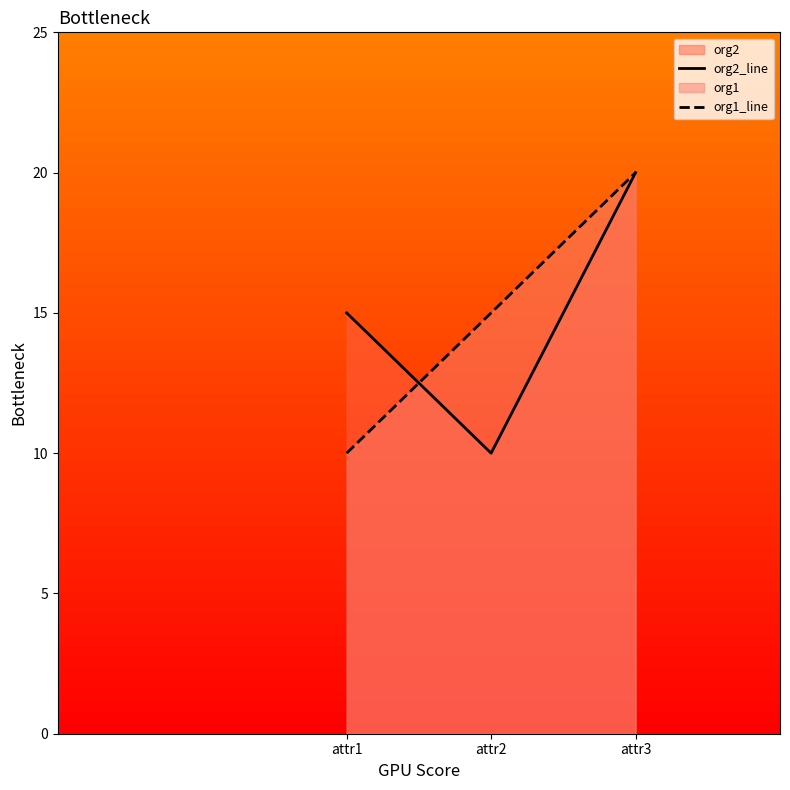

True or false: org1_line has a value of 20 at attr3.

True